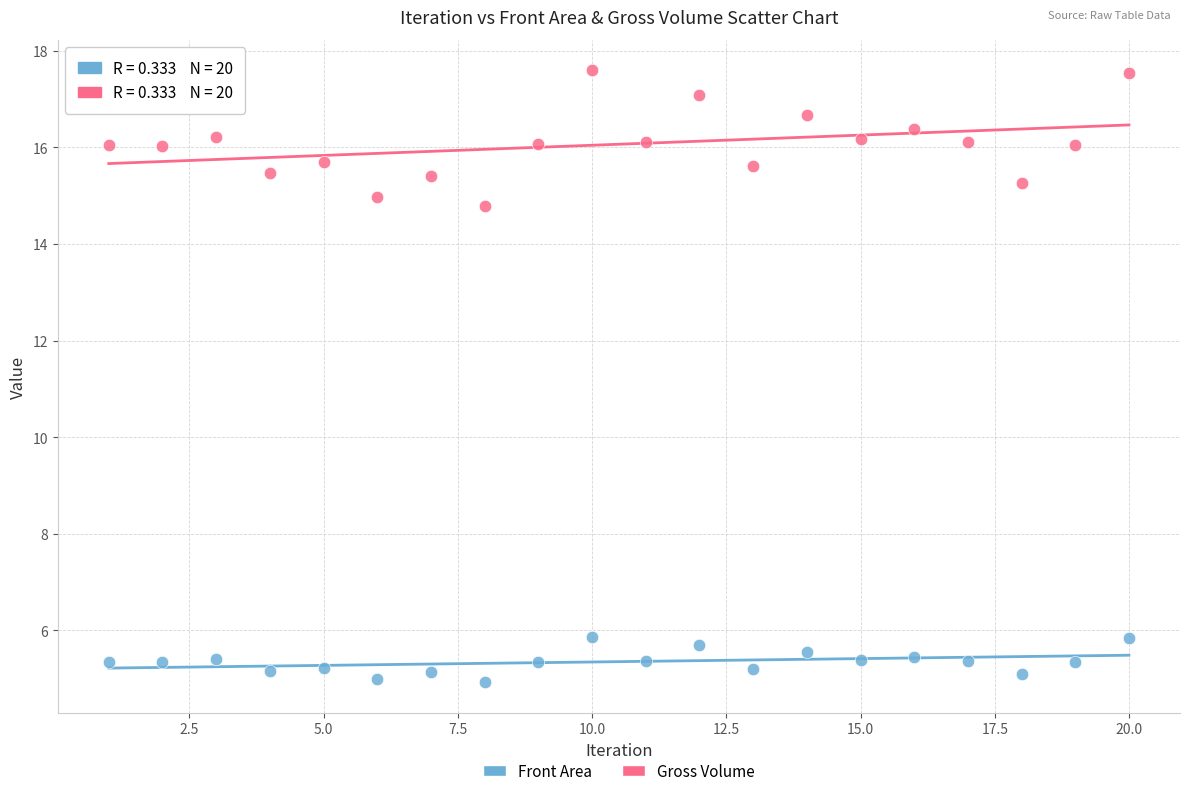

Which series reaches the minimum Y coordinate?

Front Area